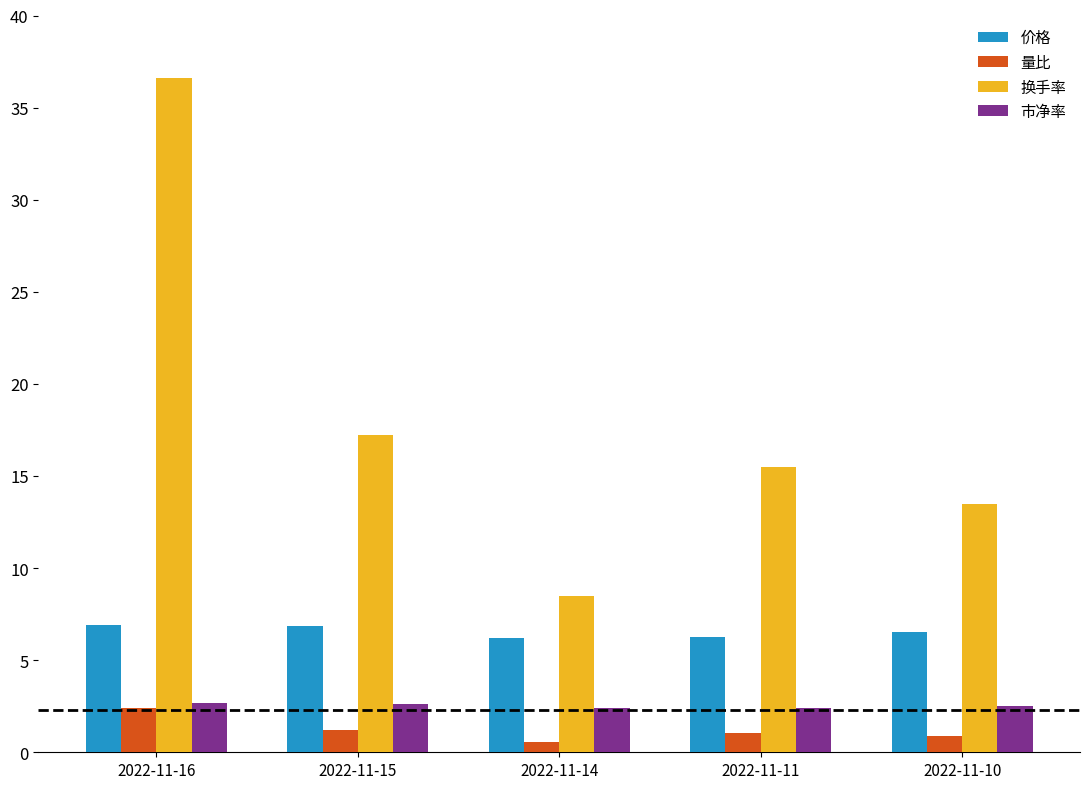

What is the difference between the second highest and minimum values in the 换手率 series?

8.7